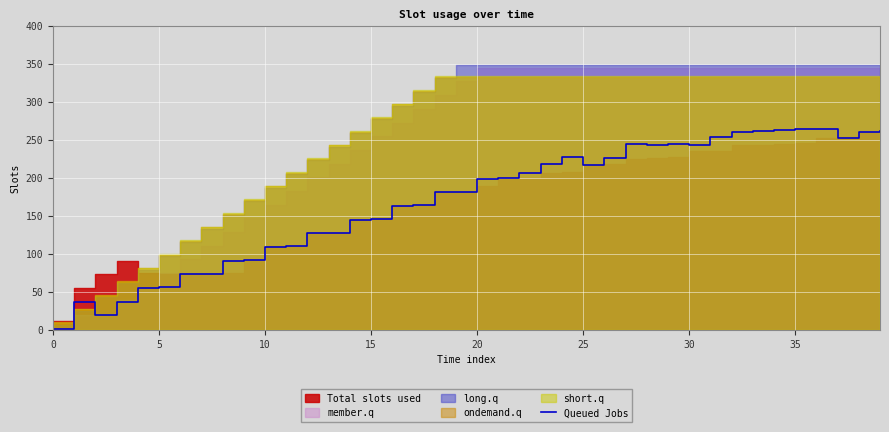

Which category has the highest value across all series?

36